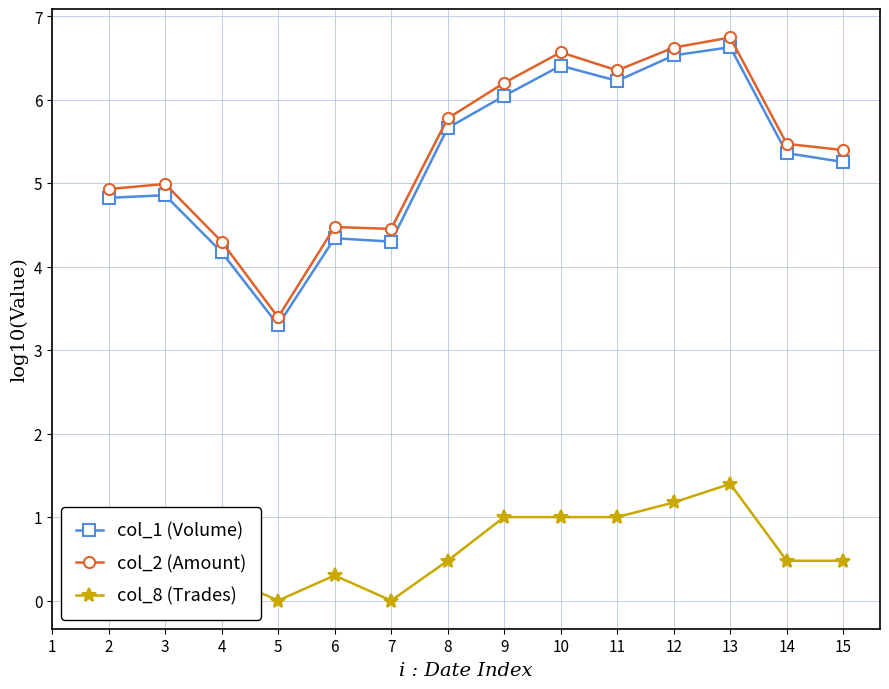

At 11, list the series in order from smallest to largest.

col_8 (Trades), col_1 (Volume), col_2 (Amount)